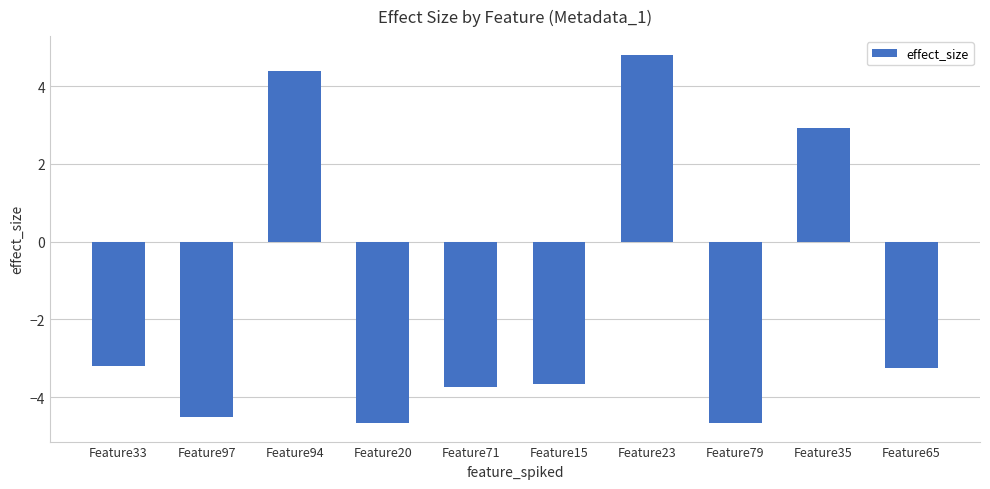

Reading left to right, transcribe all the data shown in this chart.

Feature33=-3.2	Feature97=-4.5	Feature94=4.4	Feature20=-4.7	Feature71=-3.7	Feature15=-3.7	Feature23=4.8	Feature79=-4.7	Feature35=2.9	Feature65=-3.3